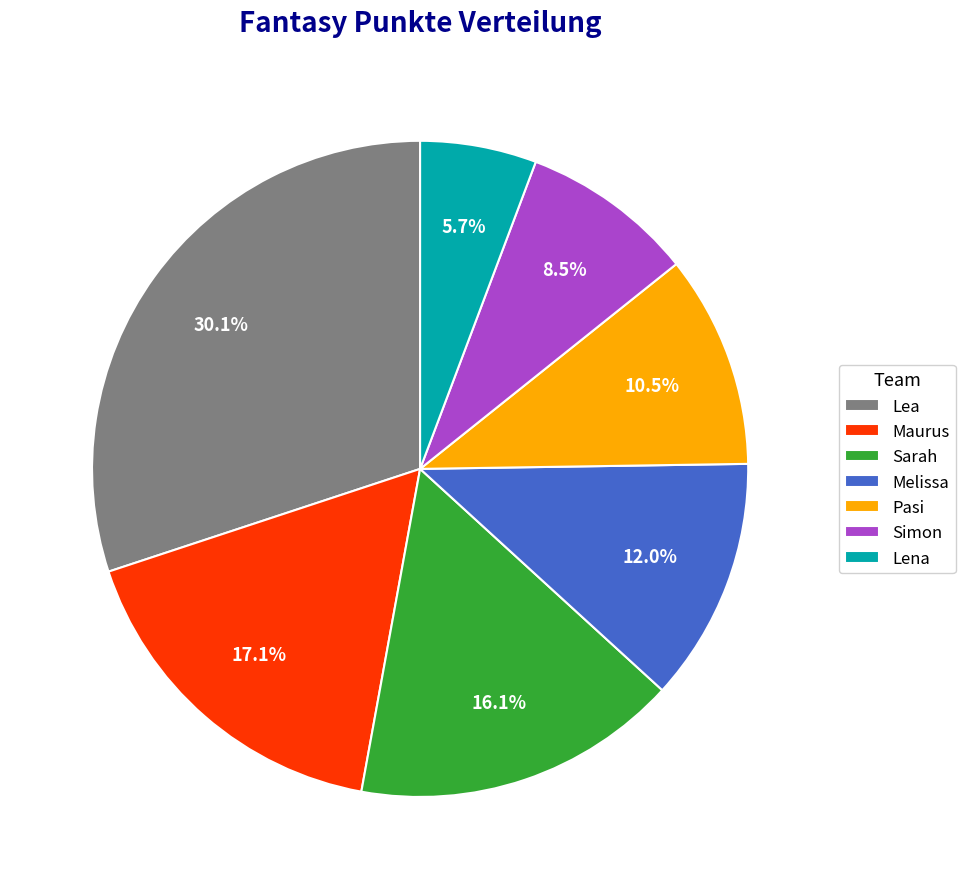

How many slices are in this pie chart?

7